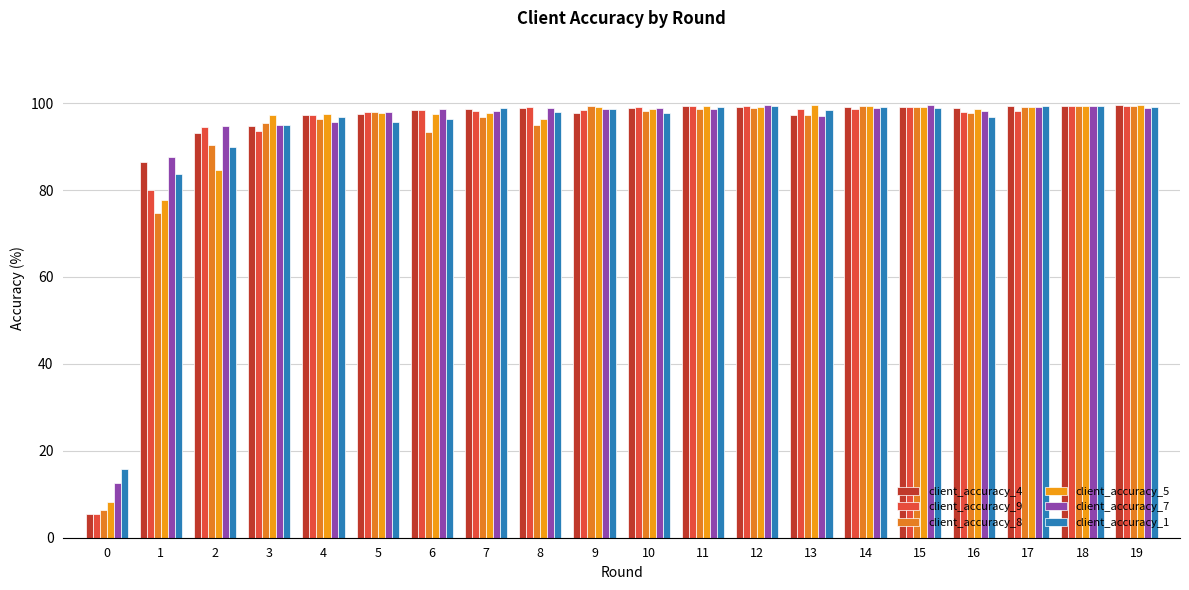

Does the chart contain stacked bars?

No